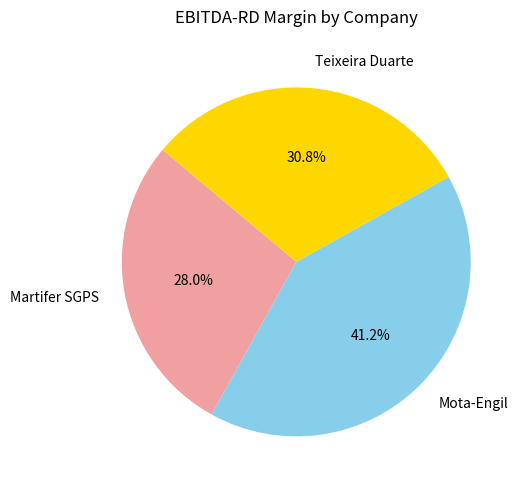

To the nearest percent, what is the average slice percentage?

33%